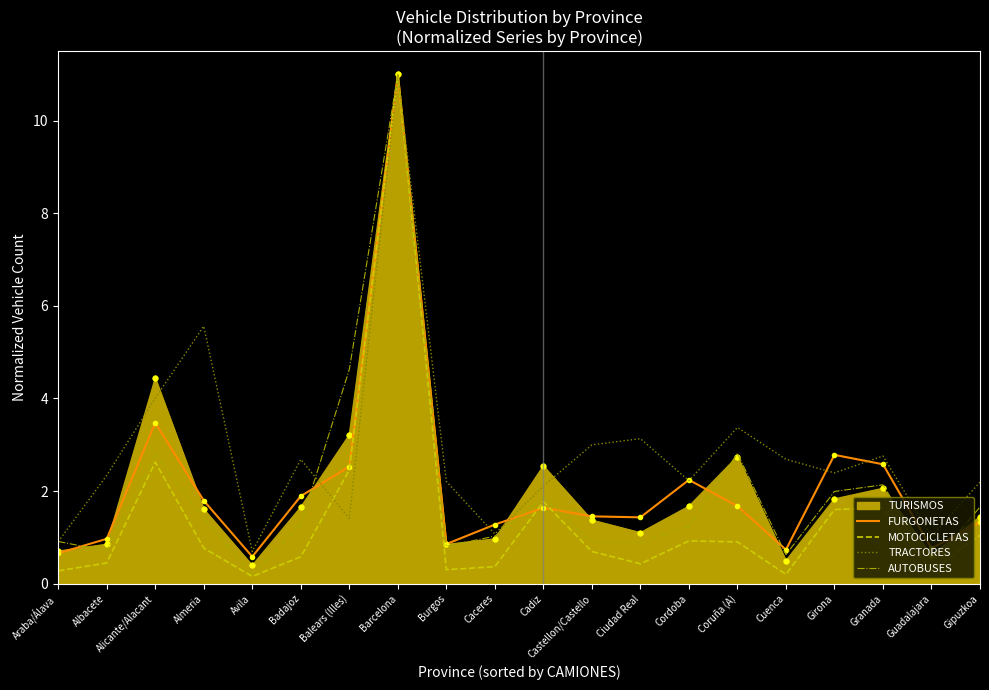

Is the value of FURGONETAS at Gipuzkoa greater than the value of TRACTORES at Coruña (A)?

No